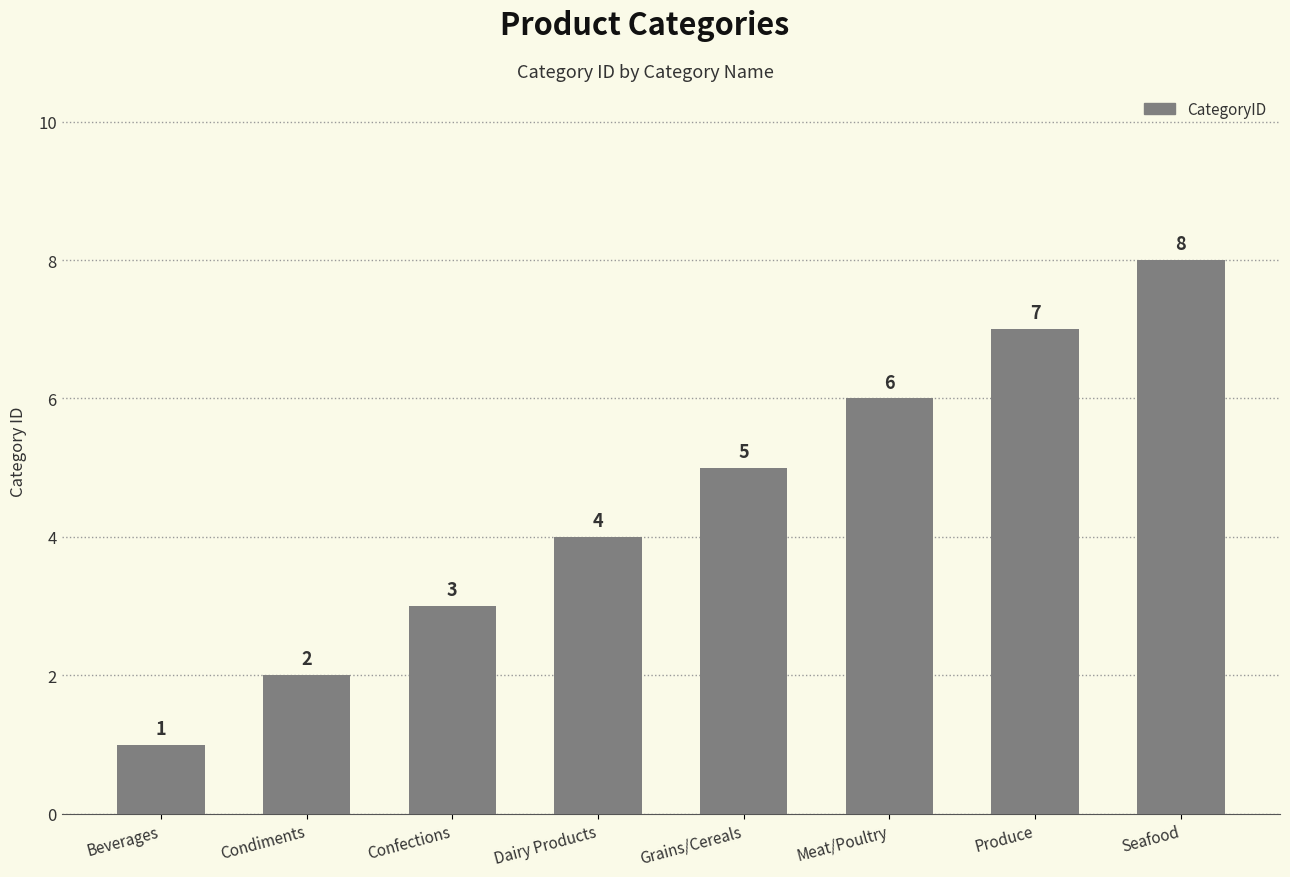

What is the ratio of the value at Meat/Poultry to the value at Dairy Products?

1.5